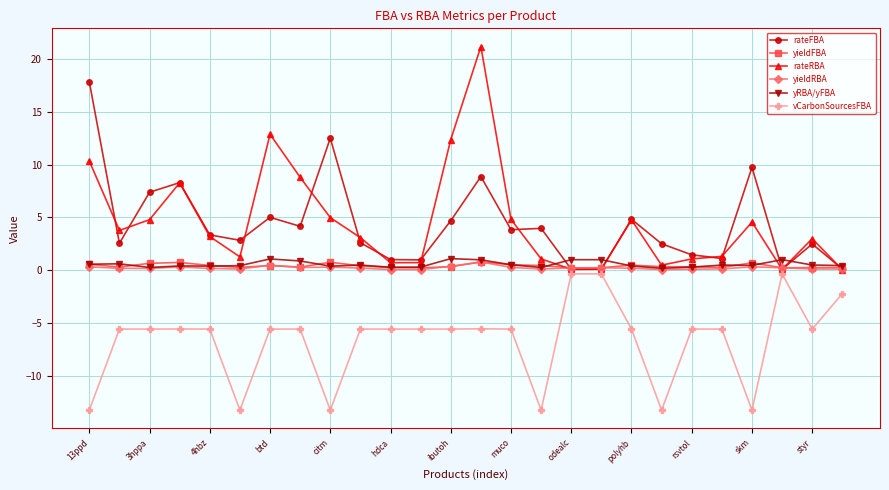

True or false: rateFBA and rateRBA cross at least once.

True